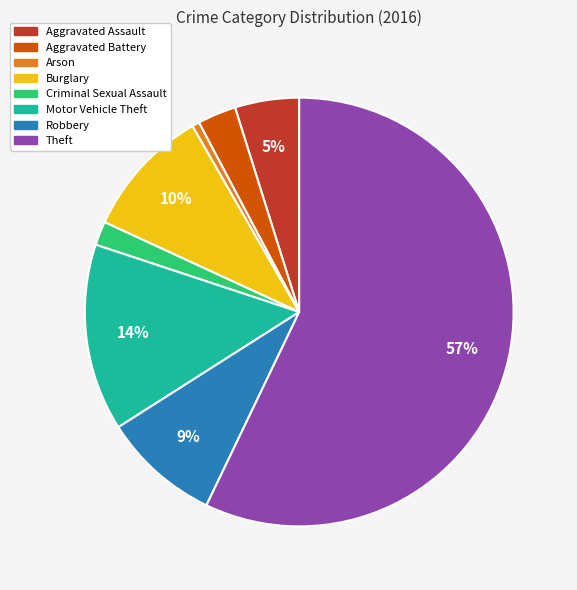

To the nearest percent, what is the combined percentage of Motor Vehicle Theft and Burglary?

24%